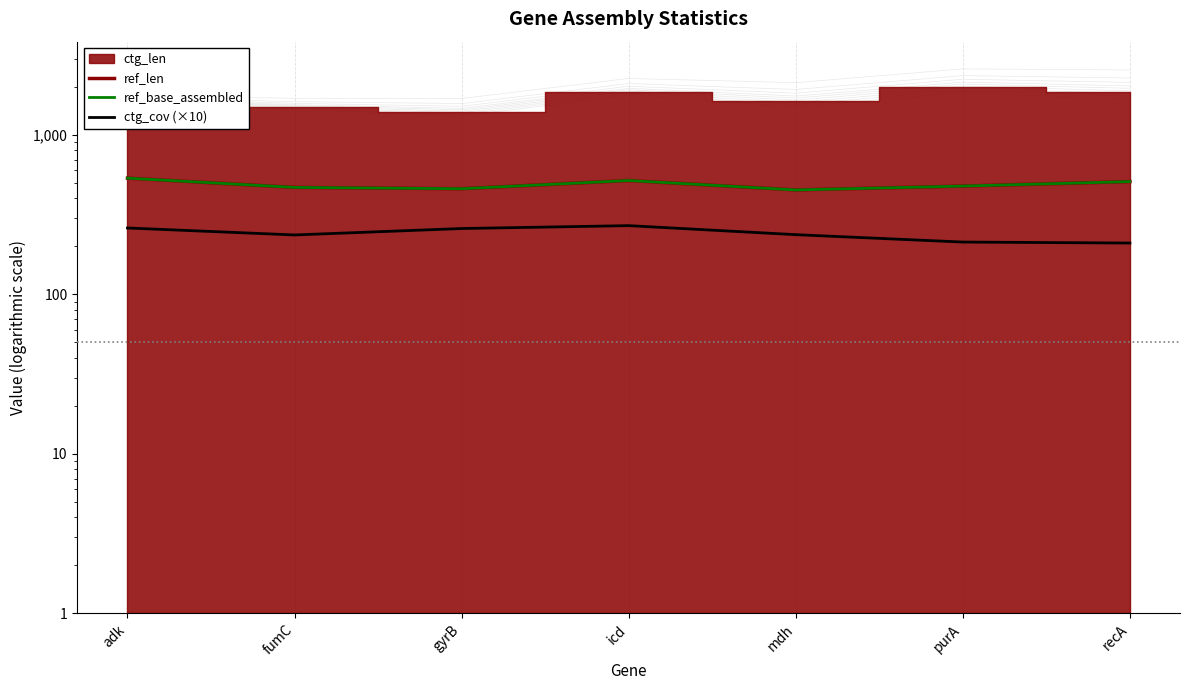

Is it true that ref_base_assembled equals 478 at purA?

True